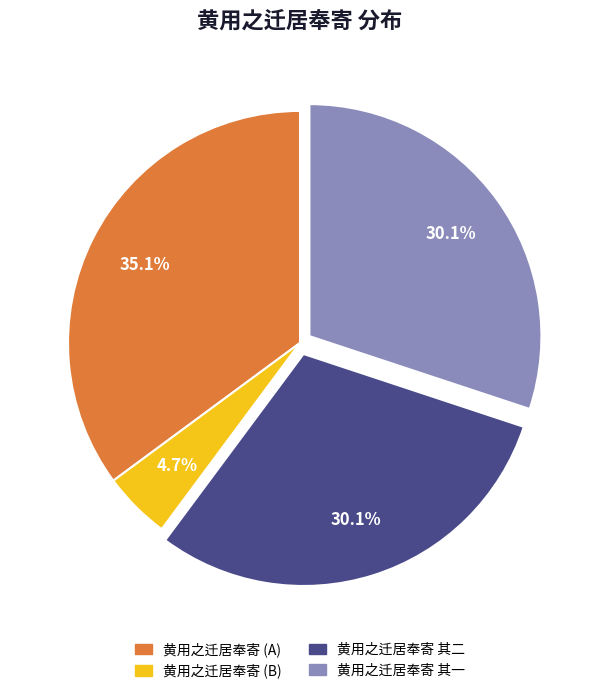

Is there a majority slice in this chart?

No